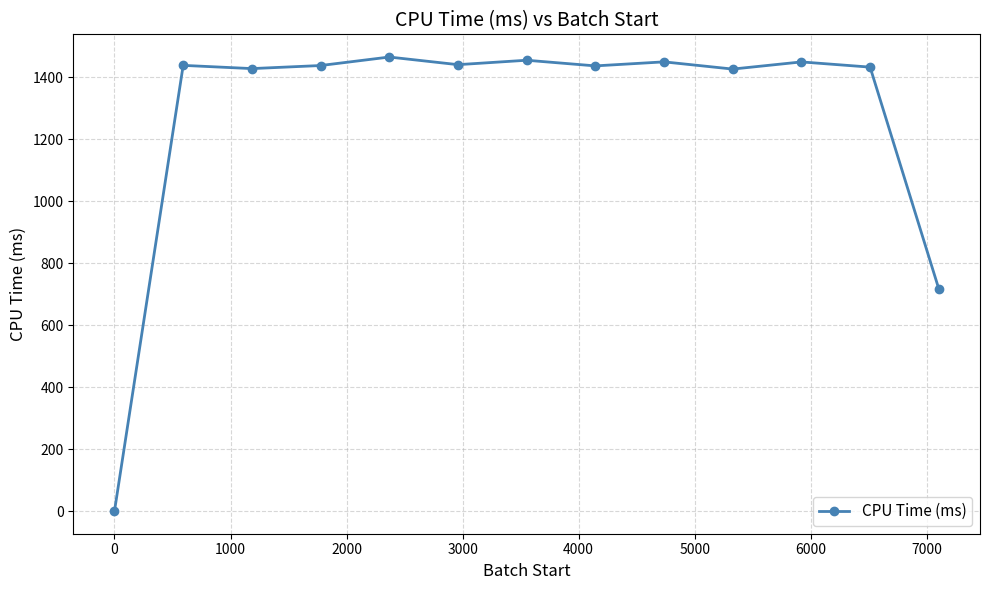

What is the sum of all values?

16578.2